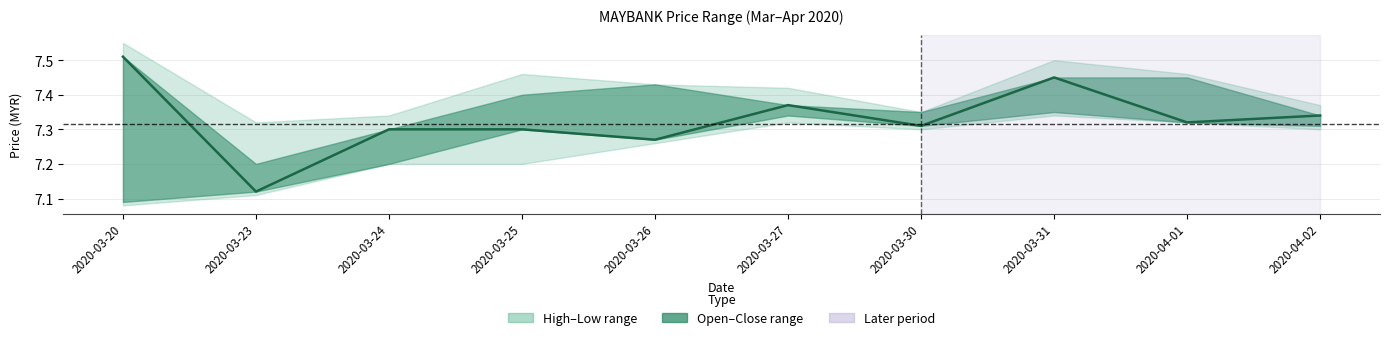

True or false: the data shows 11.6 at 2020-03-20.

False